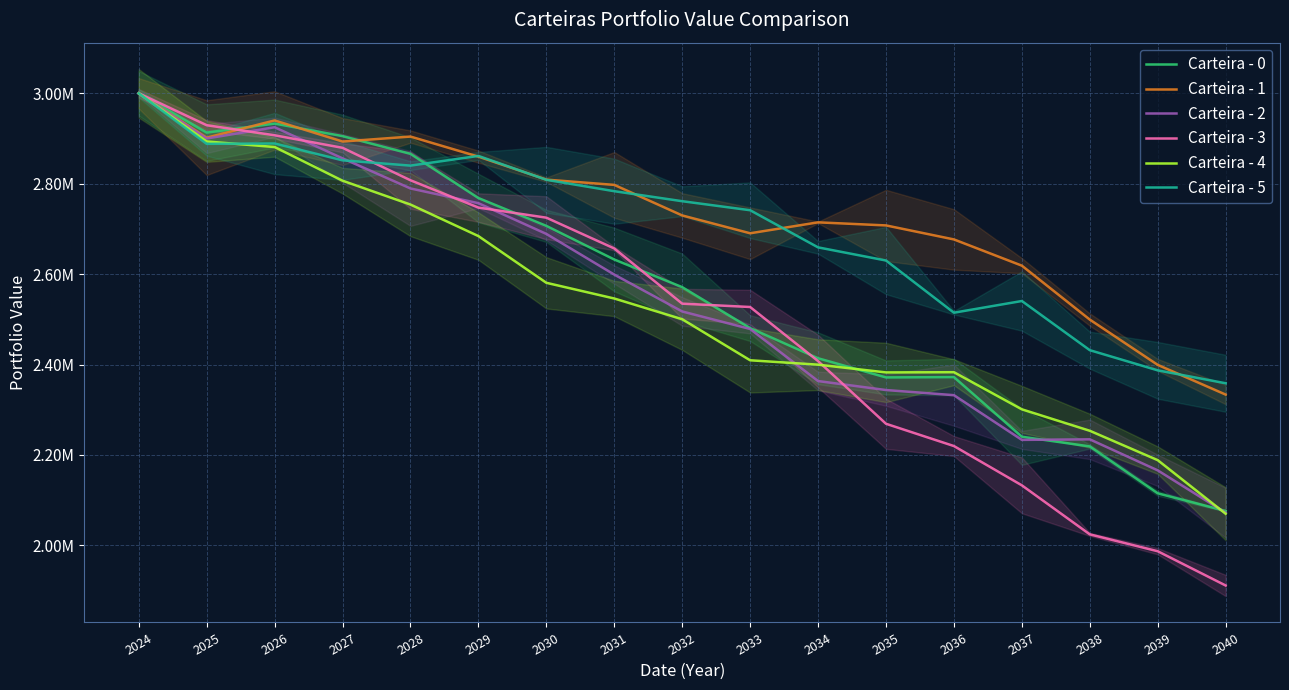

True or false: Carteira - 2 and Carteira - 1 cross at least once.

False